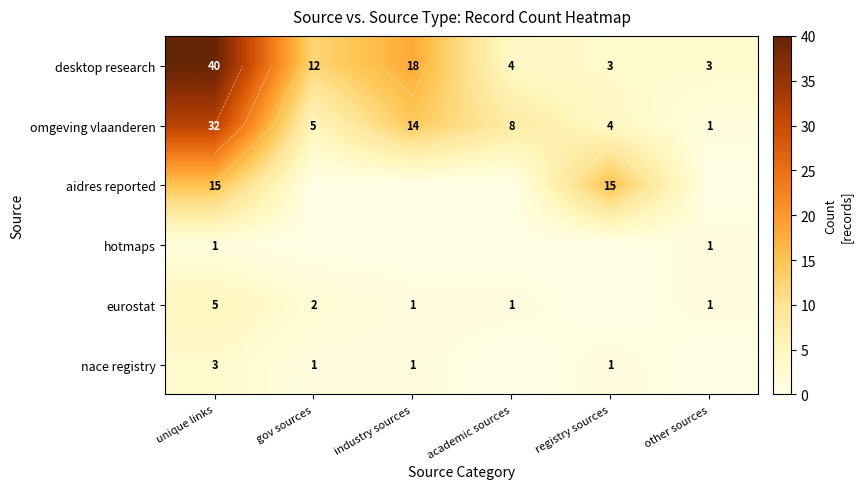

The value of aidres reported at industry sources is -6. True or false?

False